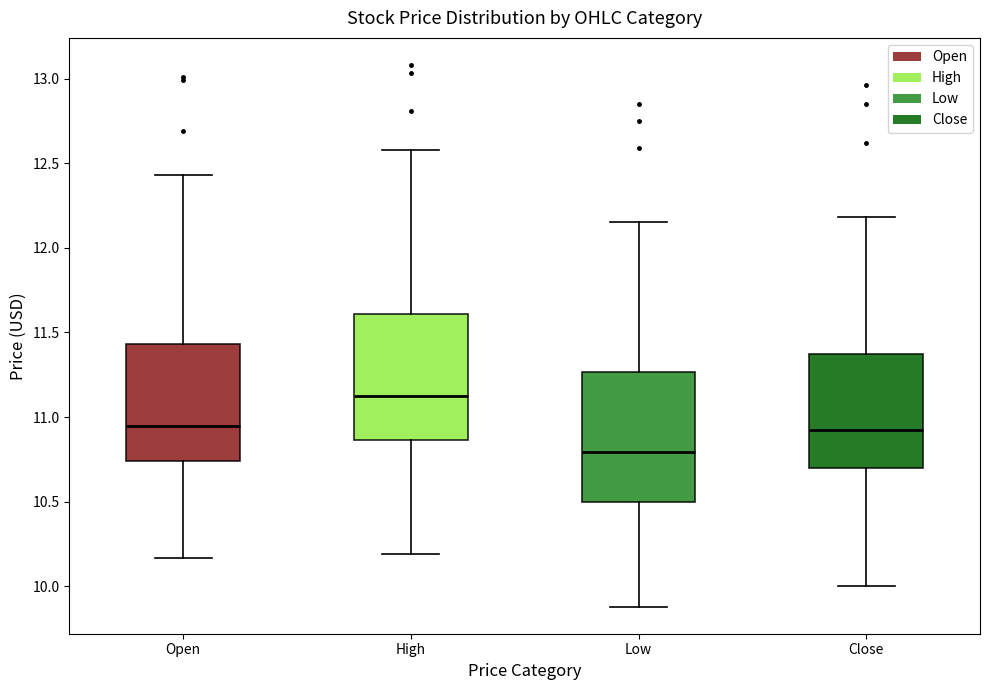

Where does the median line of the box for Open sit on the y-axis? The values are not printed on the chart, so give them approximately, as read against the axis.

10.95